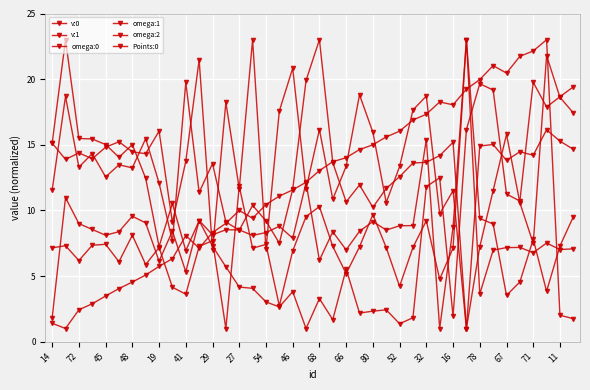

Does the chart display data point markers on the line(s)?

Yes